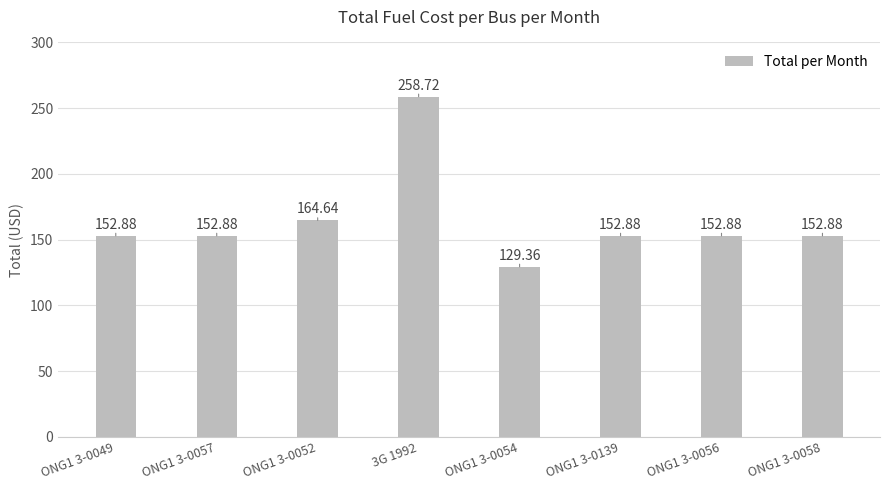

Approximately how many times larger is the value at ONG1 3-0057 compared to 3G 1992?

0.6